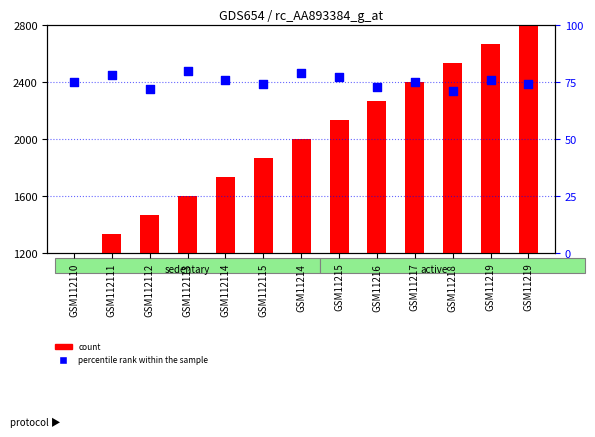

Which series has the largest total across all categories?

count